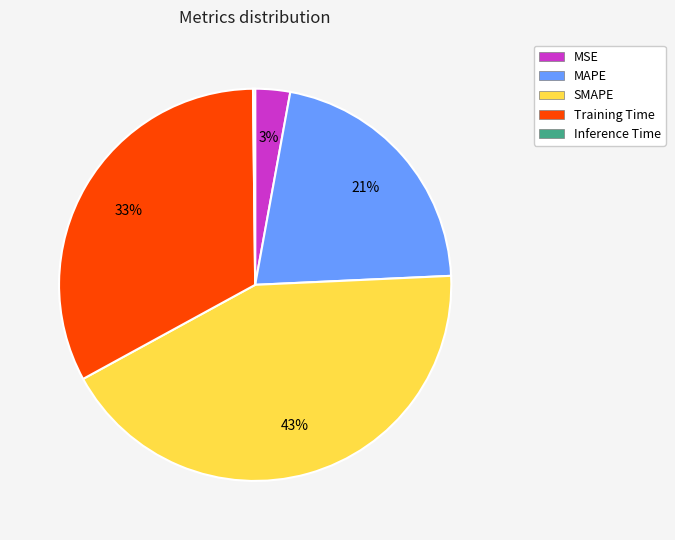

Which slice is the largest?

SMAPE